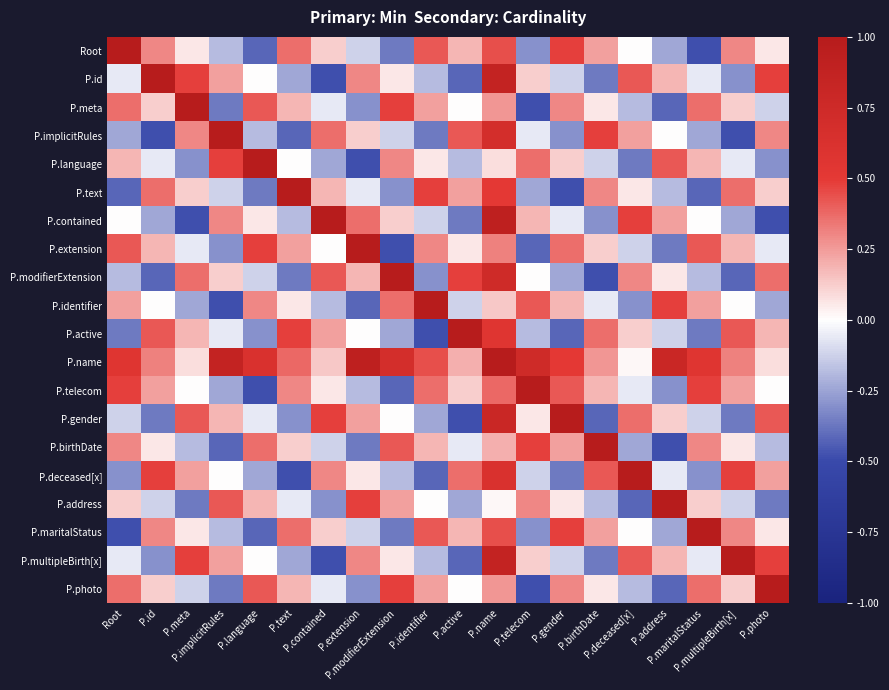

Reading left to right, transcribe all the data shown in this chart.

Root: Root=1.0	P.id=0.3	P.meta=0.1	P.implicitRules=-0.2	P.language=-0.4	P.text=0.4	P.contained=0.1	P.extension=-0.1	P.modifierExtension=-0.4	P.identifier=0.4	P.active=0.2	P.name=0.4	P.telecom=-0.3	P.gender=0.5	P.birthDate=0.2	P.deceased[x]=0.0	P.address=-0.2	P.maritalStatus=-0.5	P.multipleBirth[x]=0.3	P.photo=0.1
P.id: Root=-0.1	P.id=1.0	P.meta=0.5	P.implicitRules=0.2	P.language=0.0	P.text=-0.2	P.contained=-0.5	P.extension=0.3	P.modifierExtension=0.1	P.identifier=-0.2	P.active=-0.4	P.name=0.9	P.telecom=0.1	P.gender=-0.1	P.birthDate=-0.4	P.deceased[x]=0.4	P.address=0.2	P.maritalStatus=-0.1	P.multipleBirth[x]=-0.3	P.photo=0.5
P.meta: Root=0.4	P.id=0.1	P.meta=1.0	P.implicitRules=-0.4	P.language=0.4	P.text=0.2	P.contained=-0.1	P.extension=-0.3	P.modifierExtension=0.5	P.identifier=0.2	P.active=0.0	P.name=0.3	P.telecom=-0.5	P.gender=0.3	P.birthDate=0.1	P.deceased[x]=-0.2	P.address=-0.4	P.maritalStatus=0.4	P.multipleBirth[x]=0.1	P.photo=-0.1
P.implicitRules: Root=-0.2	P.id=-0.5	P.meta=0.3	P.implicitRules=1.0	P.language=-0.2	P.text=-0.4	P.contained=0.4	P.extension=0.1	P.modifierExtension=-0.1	P.identifier=-0.4	P.active=0.4	P.name=0.7	P.telecom=-0.1	P.gender=-0.3	P.birthDate=0.5	P.deceased[x]=0.2	P.address=0.0	P.maritalStatus=-0.2	P.multipleBirth[x]=-0.5	P.photo=0.3
P.language: Root=0.2	P.id=-0.1	P.meta=-0.3	P.implicitRules=0.5	P.language=1.0	P.text=0.0	P.contained=-0.2	P.extension=-0.5	P.modifierExtension=0.3	P.identifier=0.1	P.active=-0.2	P.name=0.1	P.telecom=0.4	P.gender=0.1	P.birthDate=-0.1	P.deceased[x]=-0.4	P.address=0.4	P.maritalStatus=0.2	P.multipleBirth[x]=-0.1	P.photo=-0.3
P.text: Root=-0.4	P.id=0.4	P.meta=0.1	P.implicitRules=-0.1	P.language=-0.4	P.text=1.0	P.contained=0.2	P.extension=-0.1	P.modifierExtension=-0.3	P.identifier=0.5	P.active=0.2	P.name=0.5	P.telecom=-0.2	P.gender=-0.5	P.birthDate=0.3	P.deceased[x]=0.1	P.address=-0.2	P.maritalStatus=-0.4	P.multipleBirth[x]=0.4	P.photo=0.1
P.contained: Root=0.0	P.id=-0.2	P.meta=-0.5	P.implicitRules=0.3	P.language=0.1	P.text=-0.2	P.contained=1.0	P.extension=0.4	P.modifierExtension=0.1	P.identifier=-0.1	P.active=-0.4	P.name=0.9	P.telecom=0.2	P.gender=-0.1	P.birthDate=-0.3	P.deceased[x]=0.5	P.address=0.2	P.maritalStatus=0.0	P.multipleBirth[x]=-0.2	P.photo=-0.5
P.extension: Root=0.4	P.id=0.2	P.meta=-0.1	P.implicitRules=-0.3	P.language=0.5	P.text=0.2	P.contained=0.0	P.extension=1.0	P.modifierExtension=-0.5	P.identifier=0.3	P.active=0.1	P.name=0.3	P.telecom=-0.4	P.gender=0.4	P.birthDate=0.1	P.deceased[x]=-0.1	P.address=-0.4	P.maritalStatus=0.4	P.multipleBirth[x]=0.2	P.photo=-0.1
P.modifierExtension: Root=-0.2	P.id=-0.4	P.meta=0.4	P.implicitRules=0.1	P.language=-0.1	P.text=-0.4	P.contained=0.4	P.extension=0.2	P.modifierExtension=1.0	P.identifier=-0.3	P.active=0.5	P.name=0.7	P.telecom=0.0	P.gender=-0.2	P.birthDate=-0.5	P.deceased[x]=0.3	P.address=0.1	P.maritalStatus=-0.2	P.multipleBirth[x]=-0.4	P.photo=0.4
P.identifier: Root=0.2	P.id=0.0	P.meta=-0.2	P.implicitRules=-0.5	P.language=0.3	P.text=0.1	P.contained=-0.2	P.extension=-0.4	P.modifierExtension=0.4	P.identifier=1.0	P.active=-0.1	P.name=0.1	P.telecom=0.4	P.gender=0.2	P.birthDate=-0.1	P.deceased[x]=-0.3	P.address=0.5	P.maritalStatus=0.2	P.multipleBirth[x]=0.0	P.photo=-0.2
P.active: Root=-0.4	P.id=0.4	P.meta=0.2	P.implicitRules=-0.1	P.language=-0.3	P.text=0.5	P.contained=0.2	P.extension=0.0	P.modifierExtension=-0.2	P.identifier=-0.5	P.active=1.0	P.name=0.6	P.telecom=-0.2	P.gender=-0.4	P.birthDate=0.4	P.deceased[x]=0.1	P.address=-0.1	P.maritalStatus=-0.4	P.multipleBirth[x]=0.4	P.photo=0.2
P.name: Root=0.6	P.id=0.3	P.meta=0.1	P.implicitRules=0.9	P.language=0.6	P.text=0.4	P.contained=0.1	P.extension=0.9	P.modifierExtension=0.7	P.identifier=0.4	P.active=0.2	P.name=1.0	P.telecom=0.7	P.gender=0.5	P.birthDate=0.3	P.deceased[x]=0.0	P.address=0.8	P.maritalStatus=0.6	P.multipleBirth[x]=0.3	P.photo=0.1
P.telecom: Root=0.5	P.id=0.2	P.meta=0.0	P.implicitRules=-0.2	P.language=-0.5	P.text=0.3	P.contained=0.1	P.extension=-0.2	P.modifierExtension=-0.4	P.identifier=0.4	P.active=0.1	P.name=0.4	P.telecom=1.0	P.gender=0.4	P.birthDate=0.2	P.deceased[x]=-0.1	P.address=-0.3	P.maritalStatus=0.5	P.multipleBirth[x]=0.2	P.photo=0.0
P.gender: Root=-0.1	P.id=-0.4	P.meta=0.4	P.implicitRules=0.2	P.language=-0.1	P.text=-0.3	P.contained=0.5	P.extension=0.2	P.modifierExtension=0.0	P.identifier=-0.2	P.active=-0.5	P.name=0.8	P.telecom=0.1	P.gender=1.0	P.birthDate=-0.4	P.deceased[x]=0.4	P.address=0.1	P.maritalStatus=-0.1	P.multipleBirth[x]=-0.4	P.photo=0.4
P.birthDate: Root=0.3	P.id=0.1	P.meta=-0.2	P.implicitRules=-0.4	P.language=0.4	P.text=0.1	P.contained=-0.1	P.extension=-0.4	P.modifierExtension=0.4	P.identifier=0.2	P.active=-0.1	P.name=0.2	P.telecom=0.5	P.gender=0.2	P.birthDate=1.0	P.deceased[x]=-0.2	P.address=-0.5	P.maritalStatus=0.3	P.multipleBirth[x]=0.1	P.photo=-0.2
P.deceased[x]: Root=-0.3	P.id=0.5	P.meta=0.2	P.implicitRules=0.0	P.language=-0.2	P.text=-0.5	P.contained=0.3	P.extension=0.1	P.modifierExtension=-0.2	P.identifier=-0.4	P.active=0.4	P.name=0.6	P.telecom=-0.1	P.gender=-0.4	P.birthDate=0.4	P.deceased[x]=1.0	P.address=-0.1	P.maritalStatus=-0.3	P.multipleBirth[x]=0.5	P.photo=0.2
P.address: Root=0.1	P.id=-0.1	P.meta=-0.4	P.implicitRules=0.4	P.language=0.2	P.text=-0.1	P.contained=-0.3	P.extension=0.5	P.modifierExtension=0.2	P.identifier=0.0	P.active=-0.2	P.name=0.0	P.telecom=0.3	P.gender=0.1	P.birthDate=-0.2	P.deceased[x]=-0.4	P.address=1.0	P.maritalStatus=0.1	P.multipleBirth[x]=-0.1	P.photo=-0.4
P.maritalStatus: Root=-0.5	P.id=0.3	P.meta=0.1	P.implicitRules=-0.2	P.language=-0.4	P.text=0.4	P.contained=0.1	P.extension=-0.1	P.modifierExtension=-0.4	P.identifier=0.4	P.active=0.2	P.name=0.4	P.telecom=-0.3	P.gender=0.5	P.birthDate=0.2	P.deceased[x]=0.0	P.address=-0.2	P.maritalStatus=1.0	P.multipleBirth[x]=0.3	P.photo=0.1
P.multipleBirth[x]: Root=-0.1	P.id=-0.3	P.meta=0.5	P.implicitRules=0.2	P.language=0.0	P.text=-0.2	P.contained=-0.5	P.extension=0.3	P.modifierExtension=0.1	P.identifier=-0.2	P.active=-0.4	P.name=0.9	P.telecom=0.1	P.gender=-0.1	P.birthDate=-0.4	P.deceased[x]=0.4	P.address=0.2	P.maritalStatus=-0.1	P.multipleBirth[x]=1.0	P.photo=0.5
P.photo: Root=0.4	P.id=0.1	P.meta=-0.1	P.implicitRules=-0.4	P.language=0.4	P.text=0.2	P.contained=-0.1	P.extension=-0.3	P.modifierExtension=0.5	P.identifier=0.2	P.active=0.0	P.name=0.3	P.telecom=-0.5	P.gender=0.3	P.birthDate=0.1	P.deceased[x]=-0.2	P.address=-0.4	P.maritalStatus=0.4	P.multipleBirth[x]=0.1	P.photo=1.0